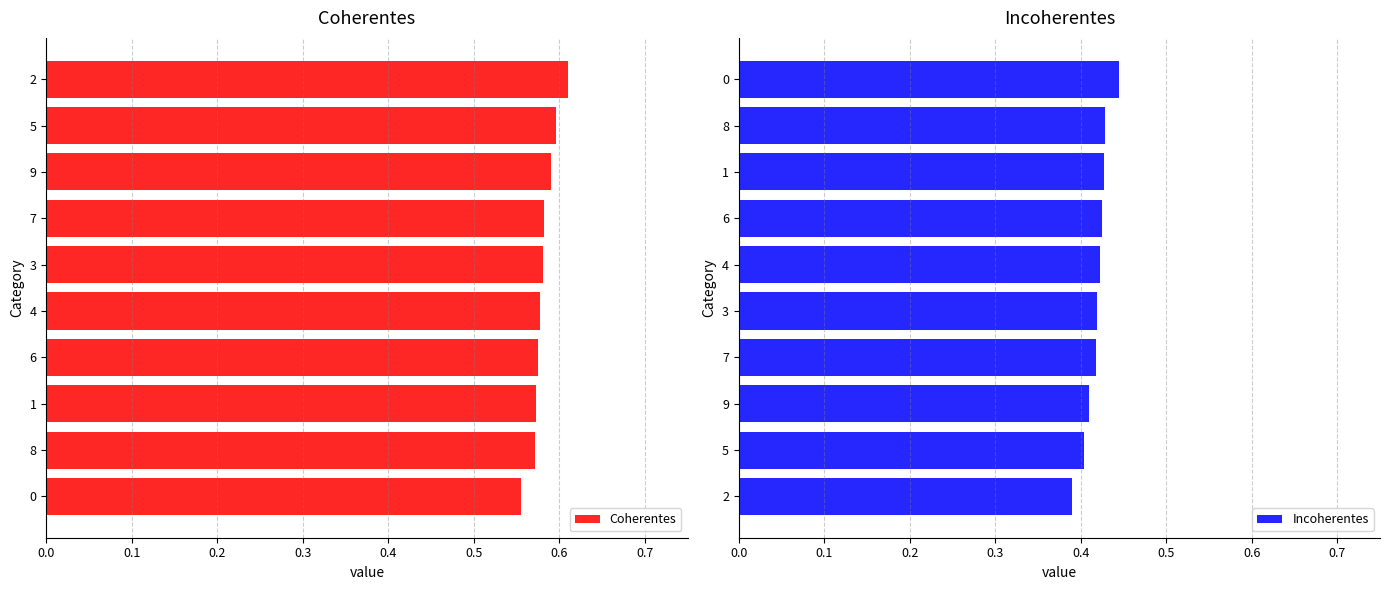

True or false: Coherentes has a value of 0.3 at 8.

False